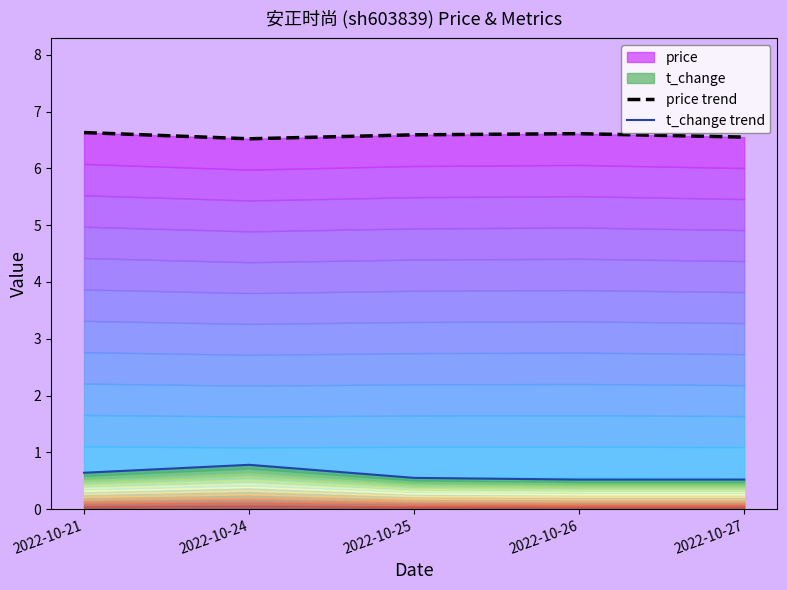

What is the value of the t_change trend point at the 4th from the left?

0.5